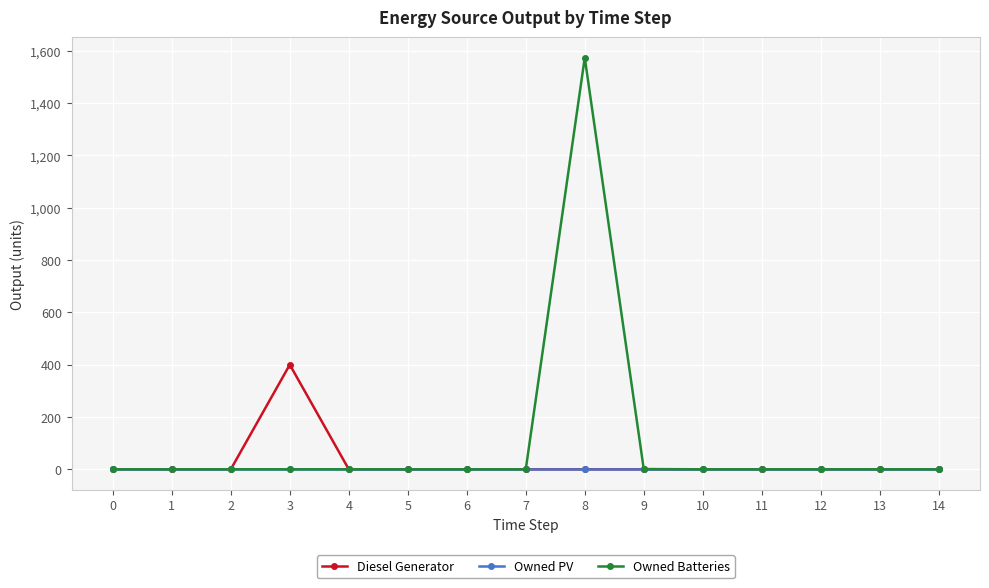

Rank the series by their maximum value, from lowest to highest.

Owned PV, Diesel Generator, Owned Batteries